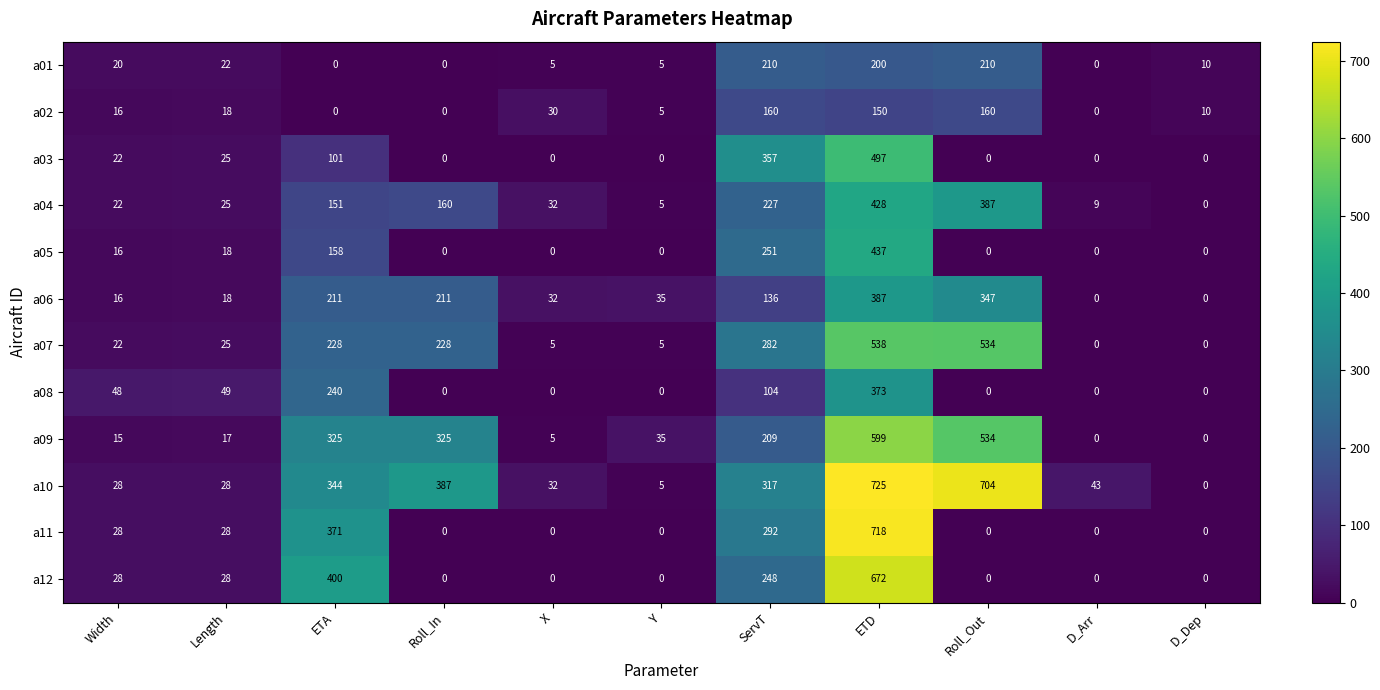

The value of a01 at ETA is 0. True or false?

True